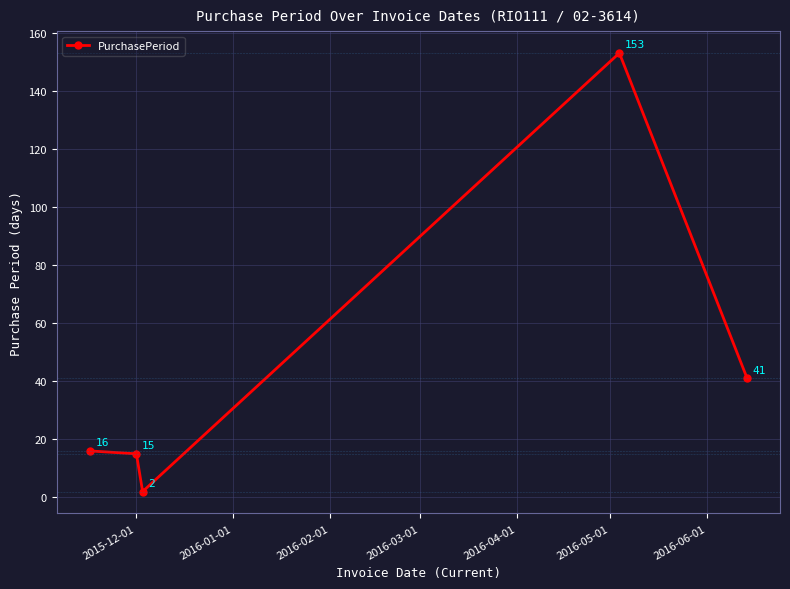

Does the chart display data point markers on the line(s)?

Yes